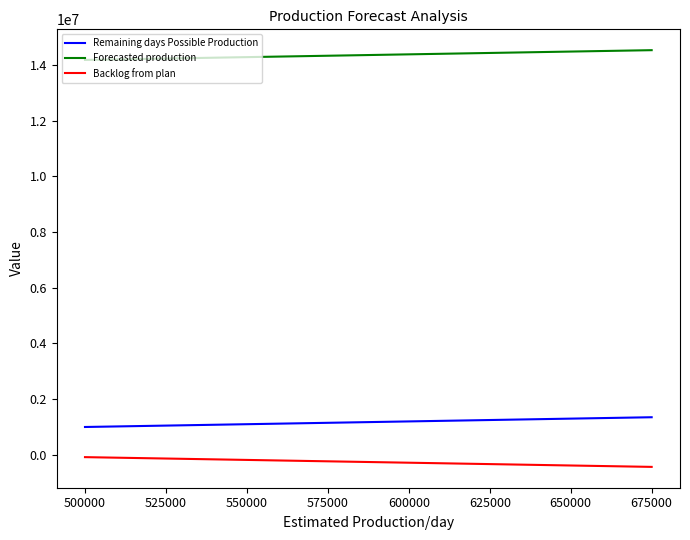

What is the maximum value shown in the chart?

14527625